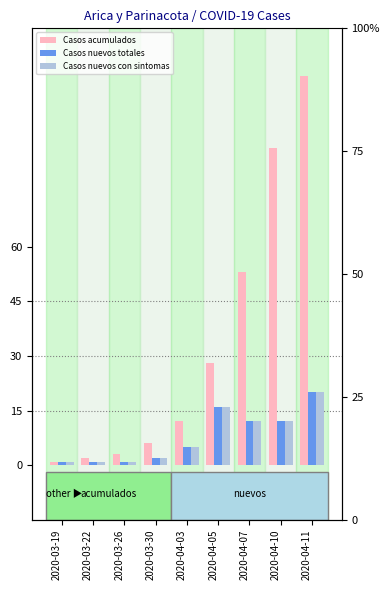

At how many categories does at least one series exceed 88?

1